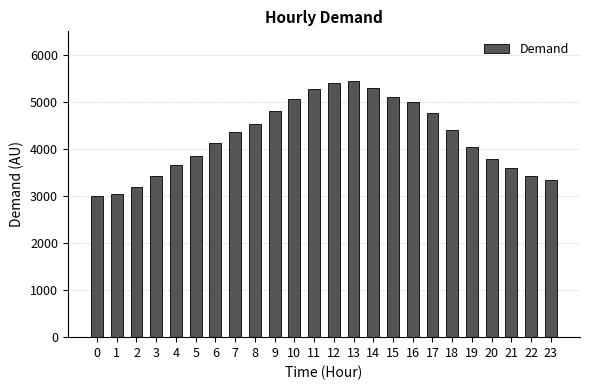

How many bars are there in total?

24